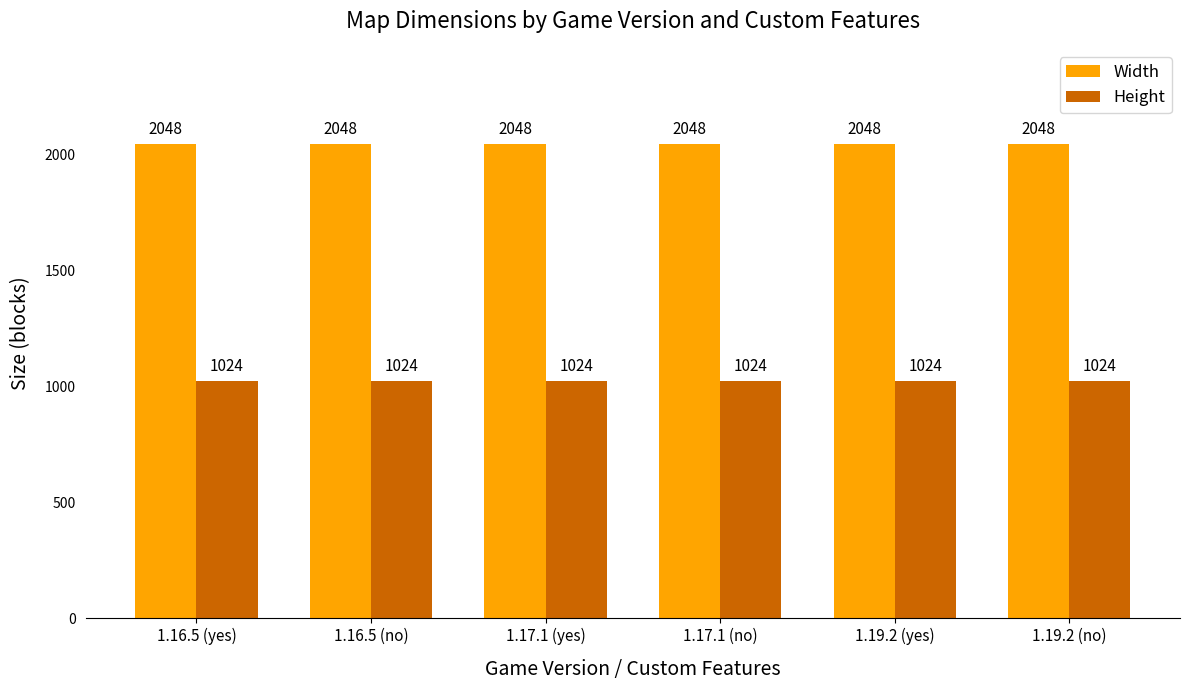

Are the bars horizontal?

No